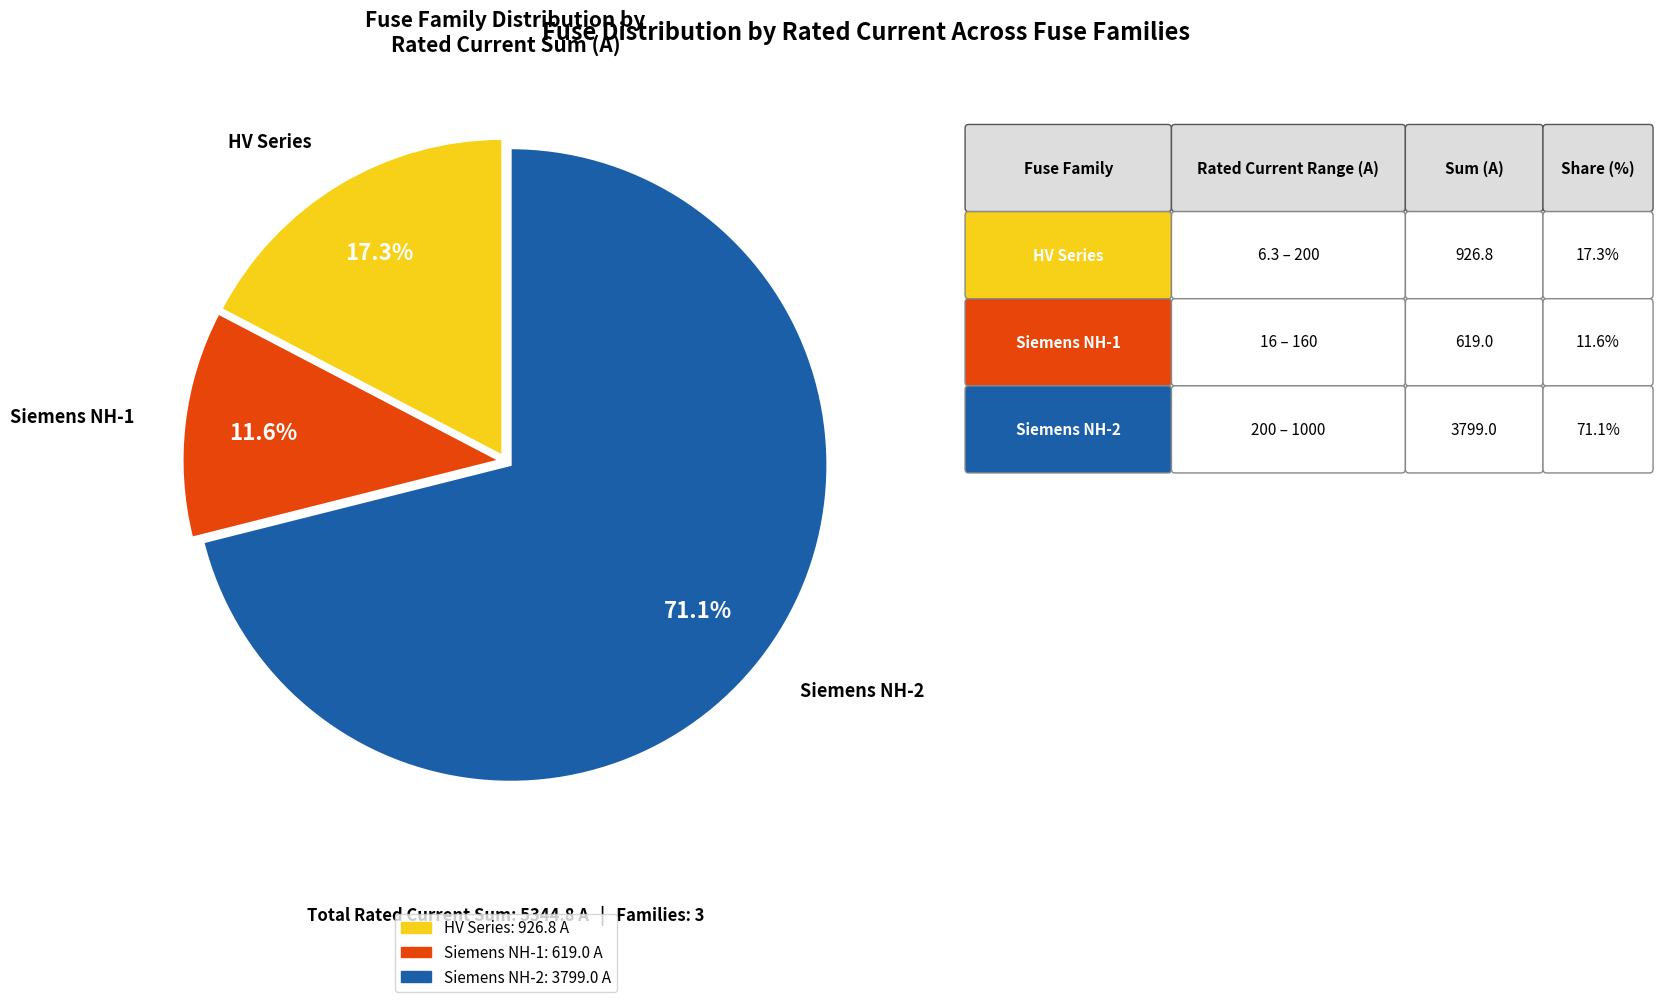

To the nearest percent, what is the difference between the largest and smallest slice percentages?

59%